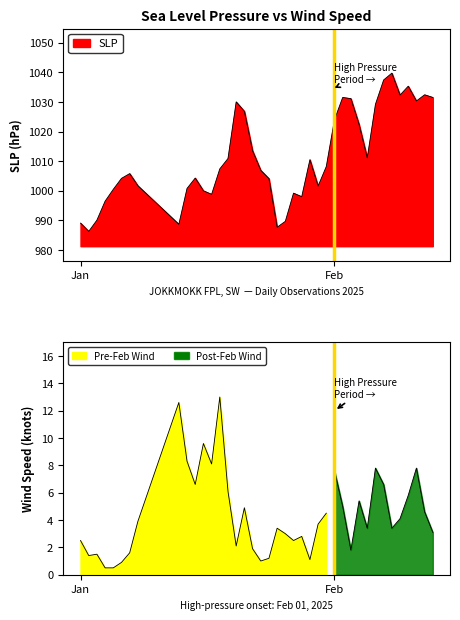

What is the ratio of the value at 2025-01-28 to the value at 2025-01-27?

1.0